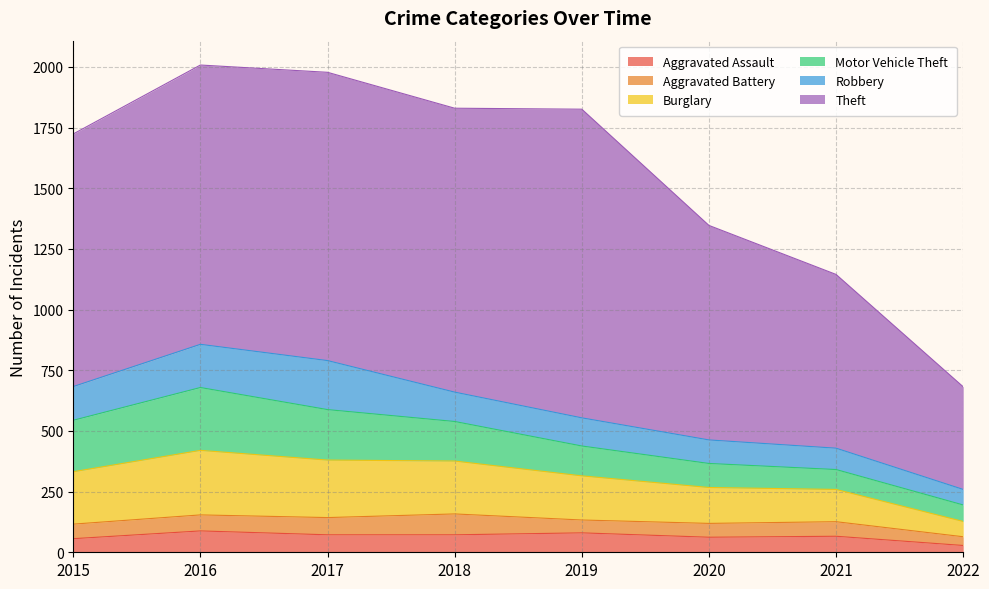

Which series has the widest spread of values?

Theft